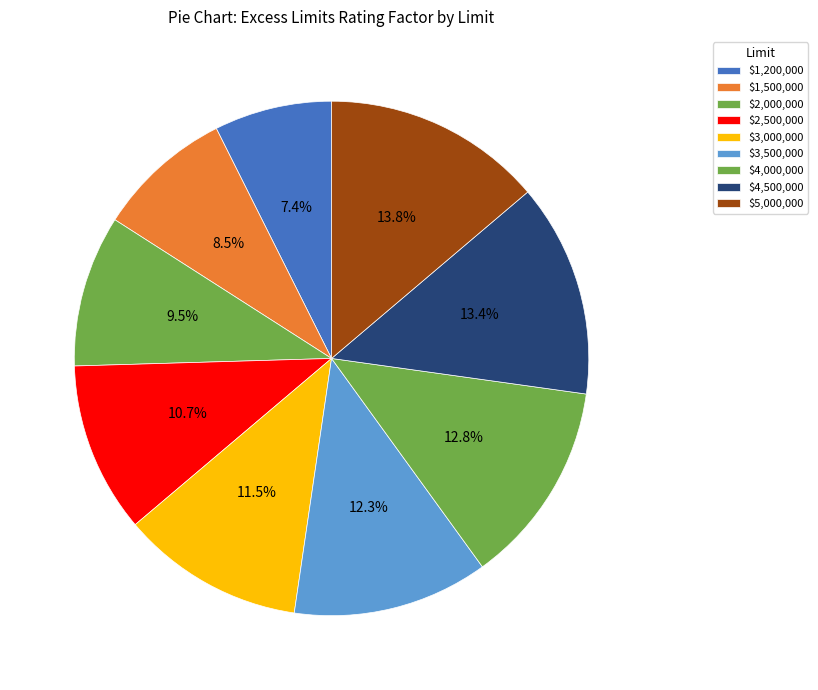

How many slices are in this pie chart?

9